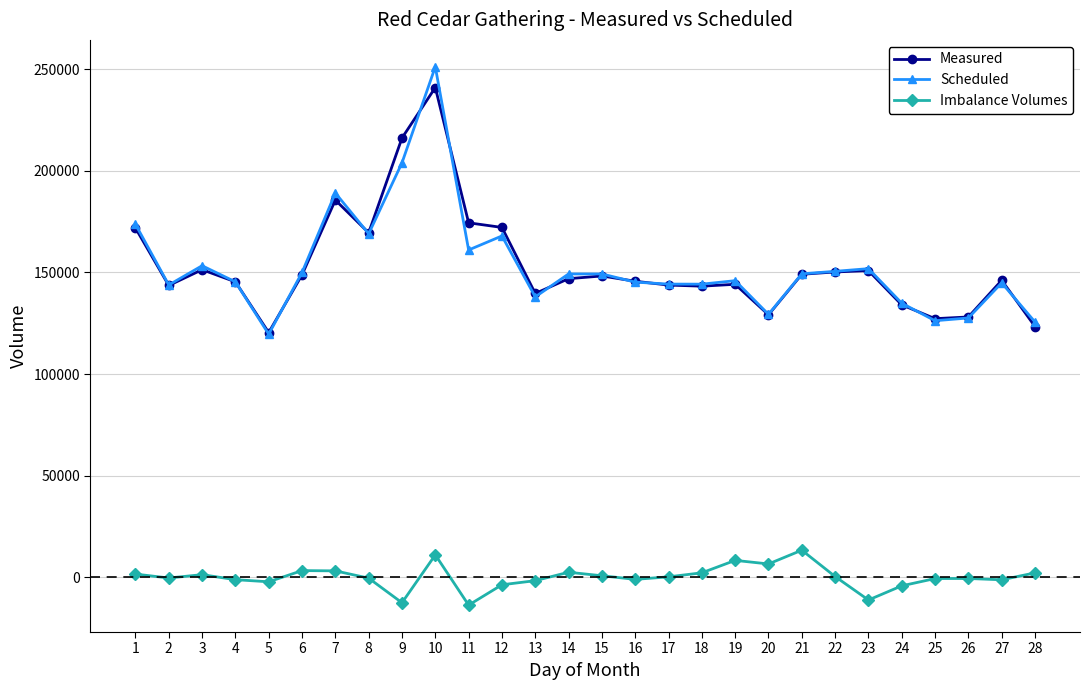

How many data points in Measured are less than 146956?

14